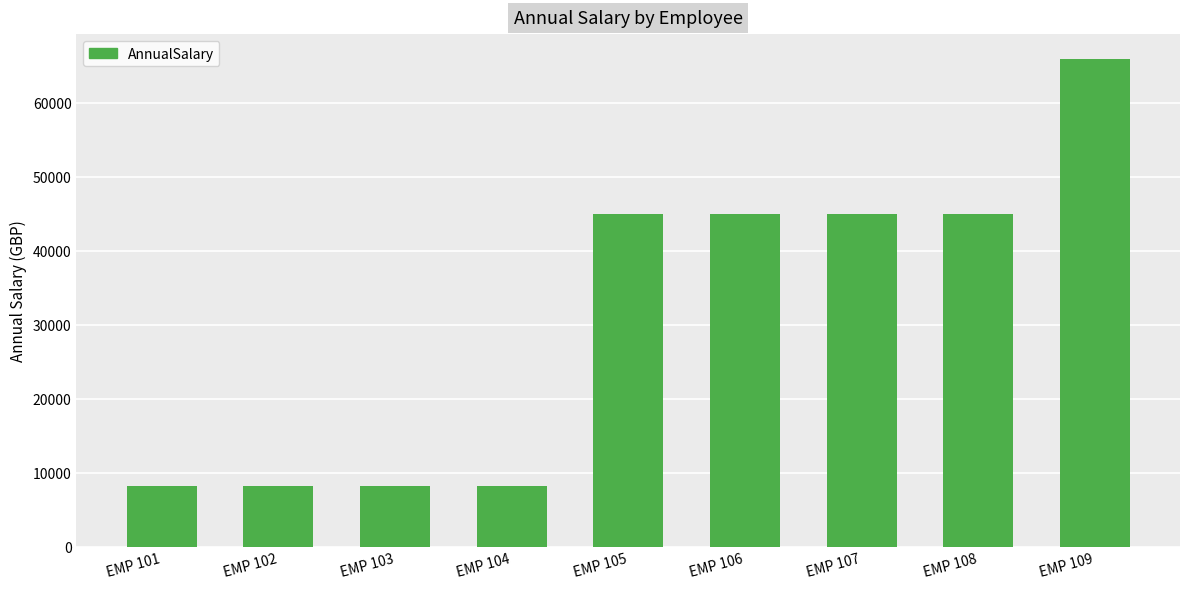

What is the maximum value shown in the chart?

66000.0